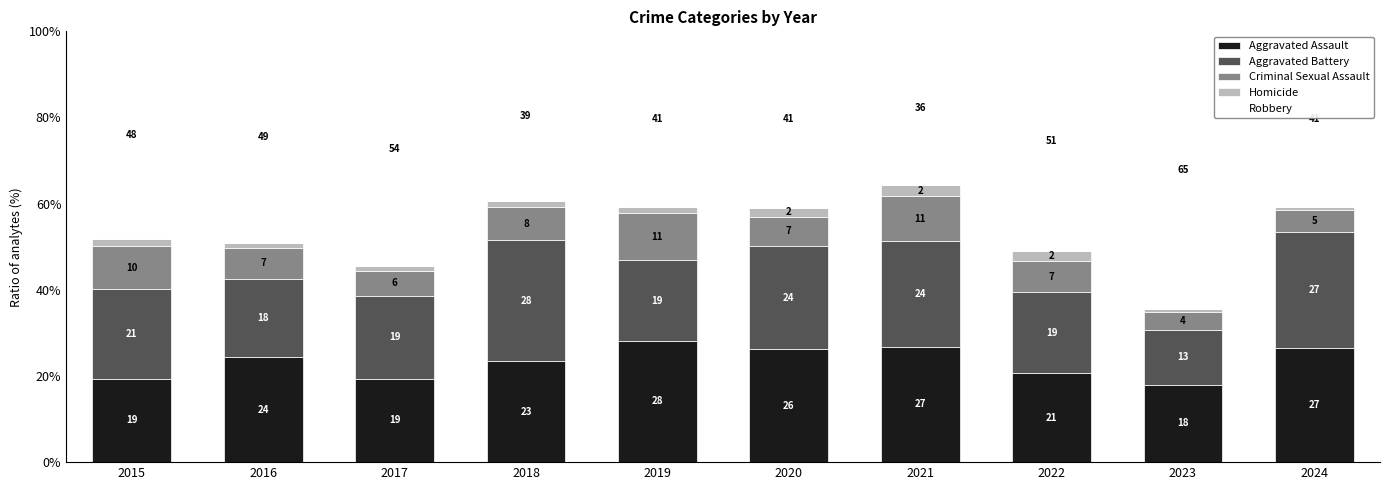

The value of Aggravated Assault at 2015 is 13.0. True or false?

False